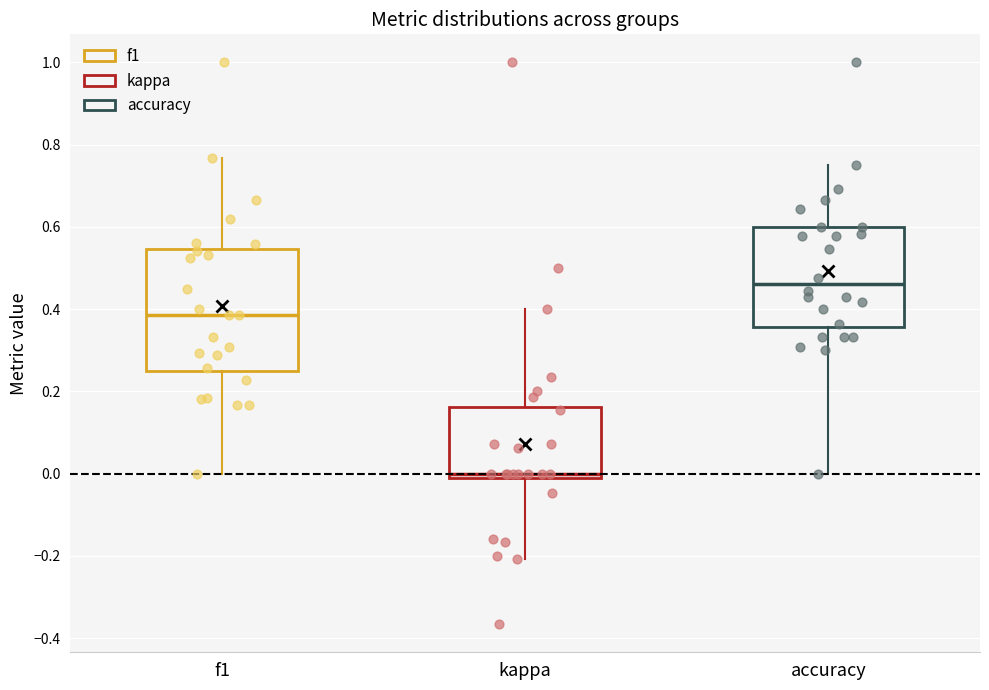

Which box is the tallest, from its lower edge to its upper edge?

f1